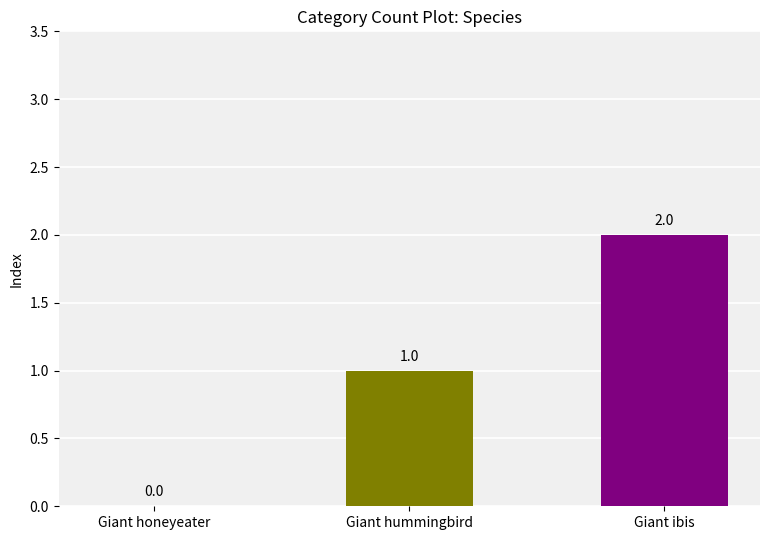

Are the bars horizontal?

No